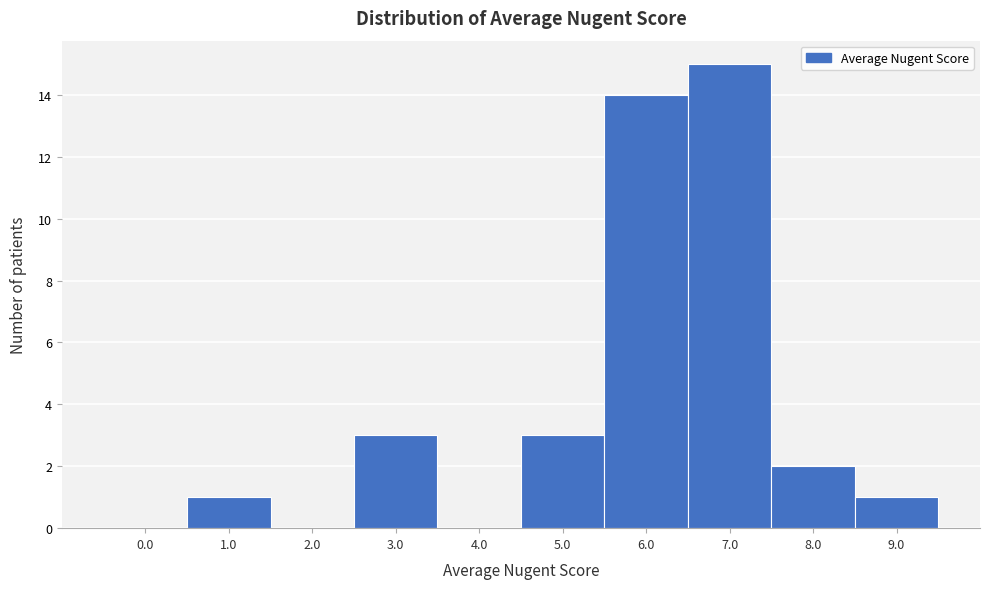

Reading left to right, what are all the values shown in this chart?

0.0=0	1.0=1	2.0=0	3.0=3	4.0=0	5.0=3	6.0=14	7.0=15	8.0=2	9.0=1